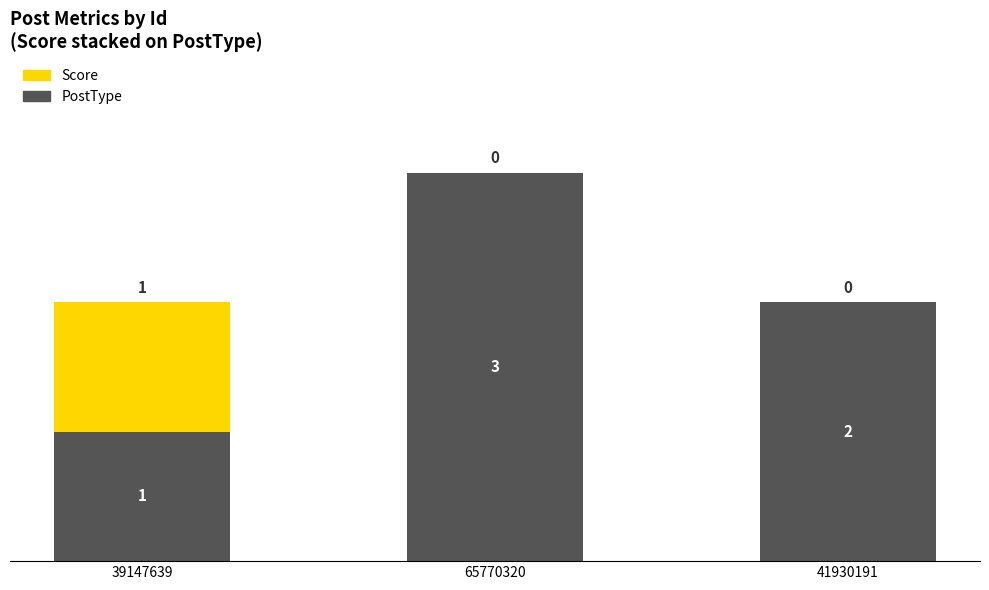

True or false: PostType has a value of 3 at 65770320.

True